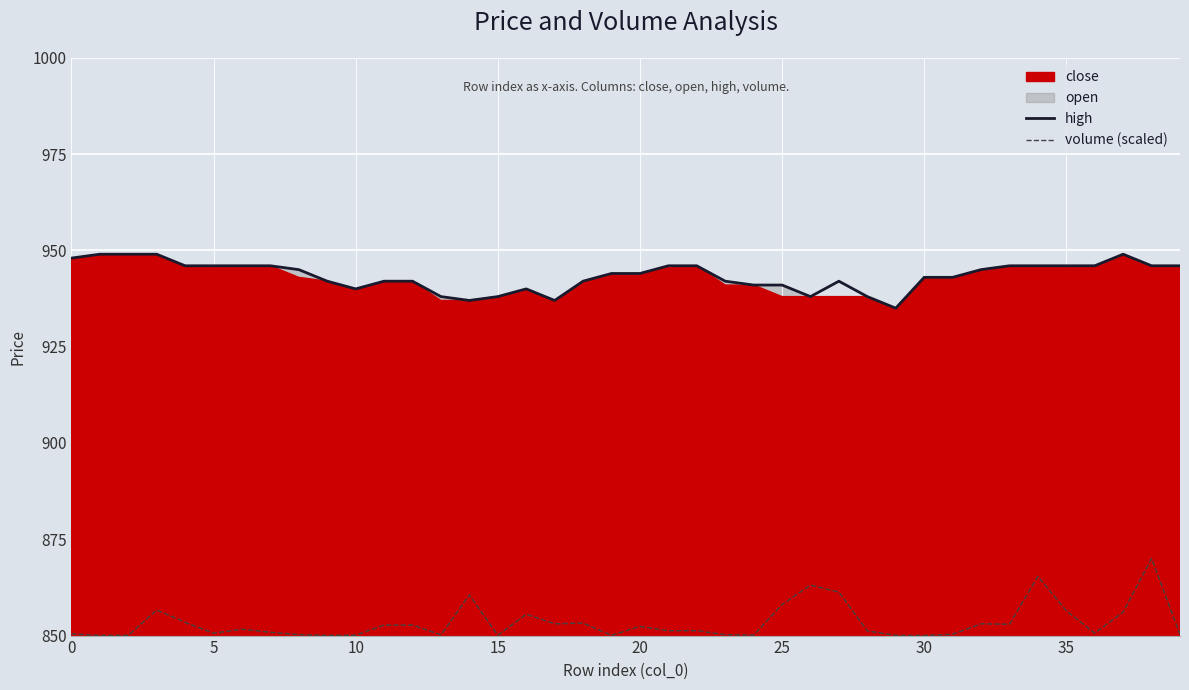

Reading left to right, extract all data points from this chart.

high: 948.0	949.0	949.0	949.0	946.0	946.0	946.0	946.0	945.0	942.0	940.0	942.0	942.0	938.0	937.0	938.0	940.0	937.0	942.0	944.0	944.0	946.0	946.0	942.0	941.0	941.0	938.0	942.0	938.0	935.0	943.0	943.0	945.0	946.0	946.0	946.0	946.0	949.0	946.0	946.0
volume (scaled): 850.5	850.0	850.1	856.6	853.4	850.6	851.7	850.9	850.2	850.1	850.1	852.7	852.7	850.2	860.5	850.1	855.5	853.1	853.2	850.1	852.4	851.3	851.3	850.2	850.1	858.1	863.1	861.3	851.2	850.1	850.0	850.3	853.1	852.9	865.4	856.4	850.6	856.1	870.0	850.3